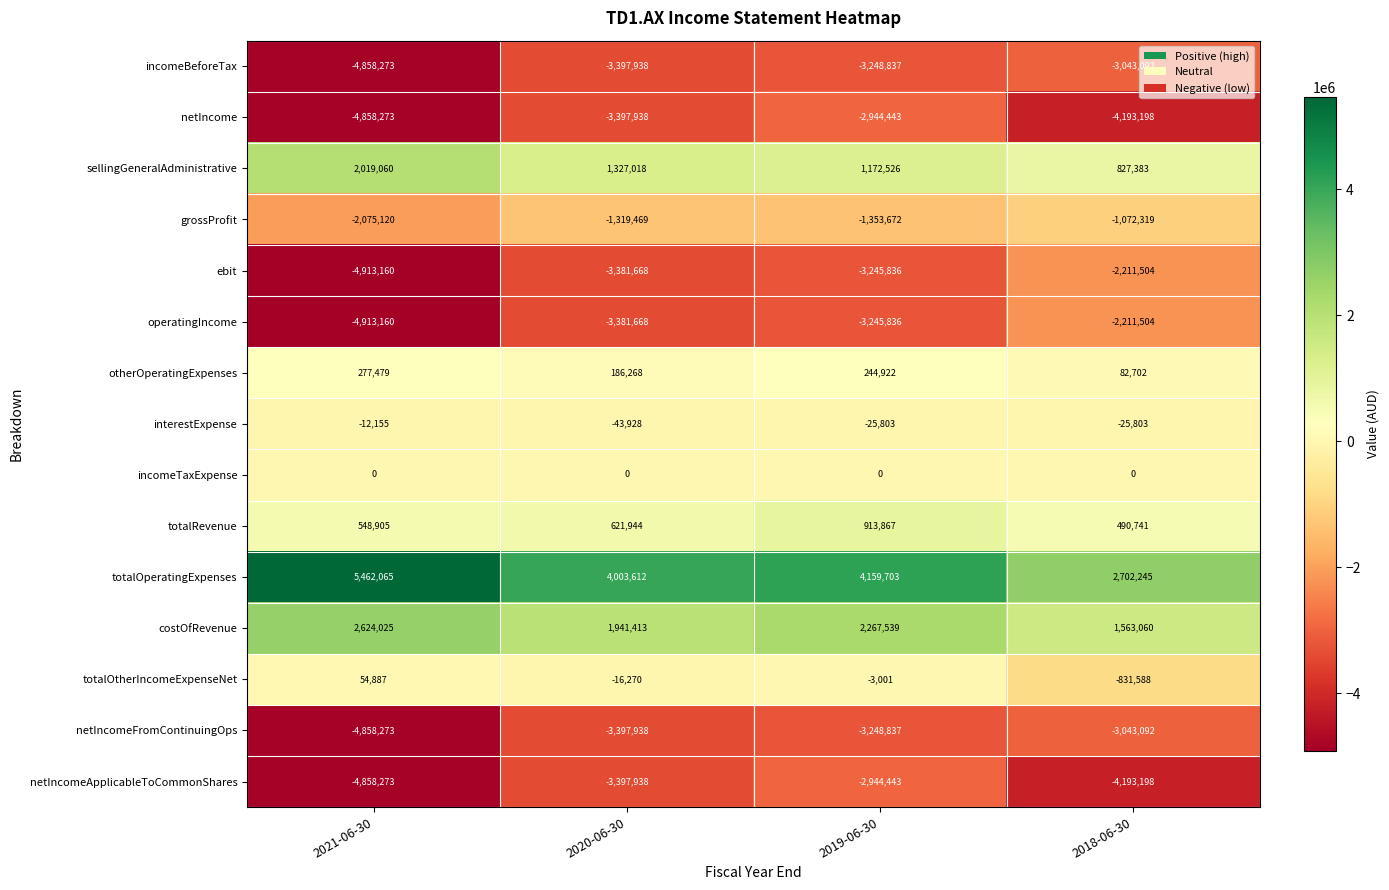

Which series has the largest range (max minus min)?

totalOperatingExpenses